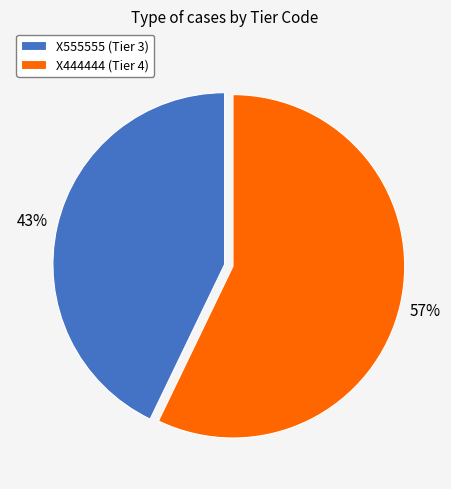

What is the majority slice?

X444444